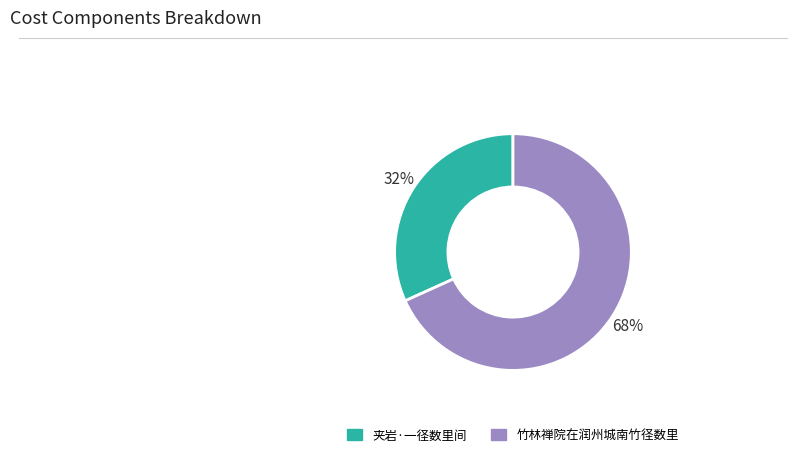

Is 竹林禅院在润州城南竹径数里 the majority of the pie?

Yes